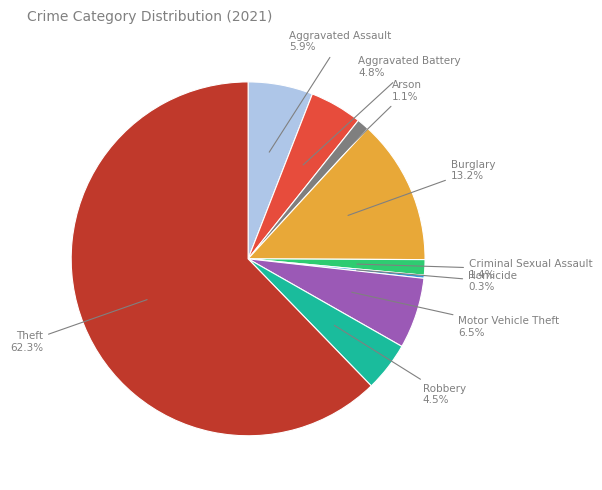

Is there any slice that represents more than half of the pie?

Yes